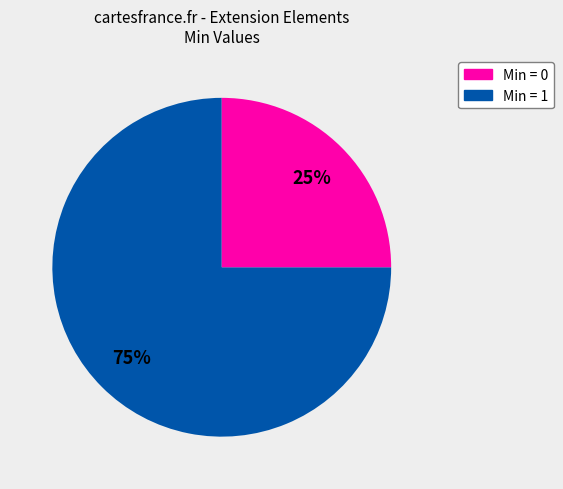

Count the number of slices in the pie.

2